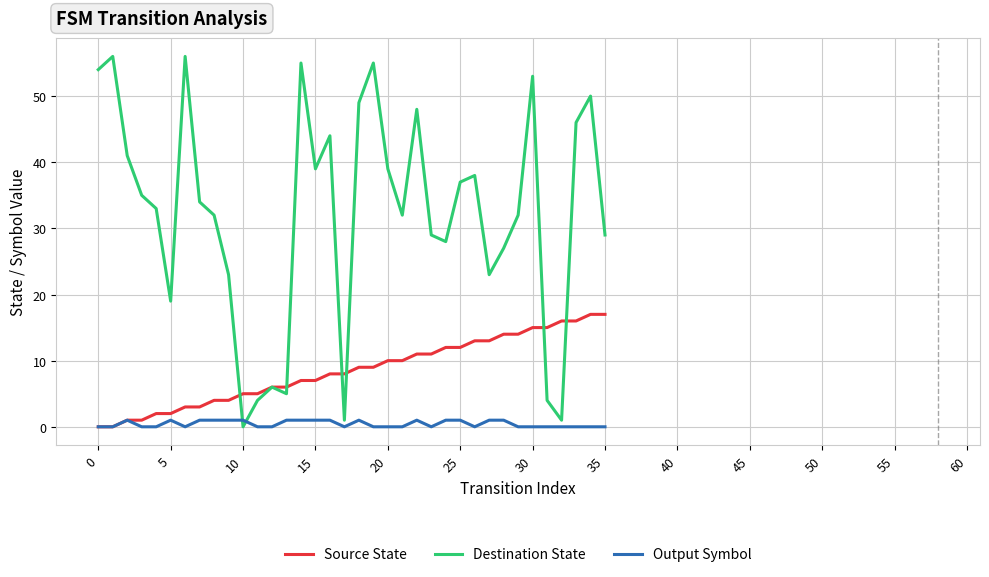

What is the maximum value shown in the chart?

56